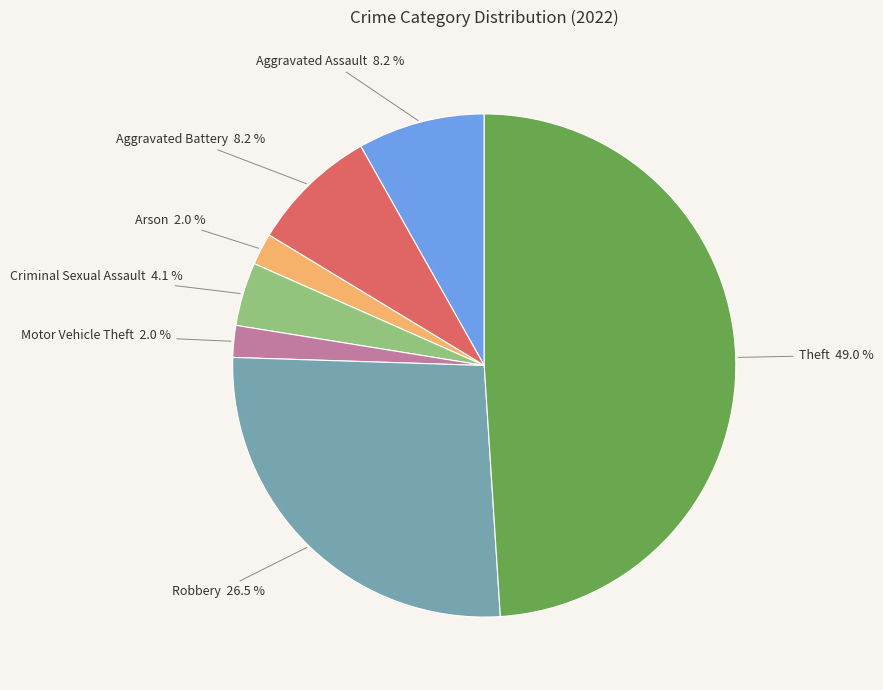

Combined, what portion of the pie is Arson and Criminal Sexual Assault?

6.1%